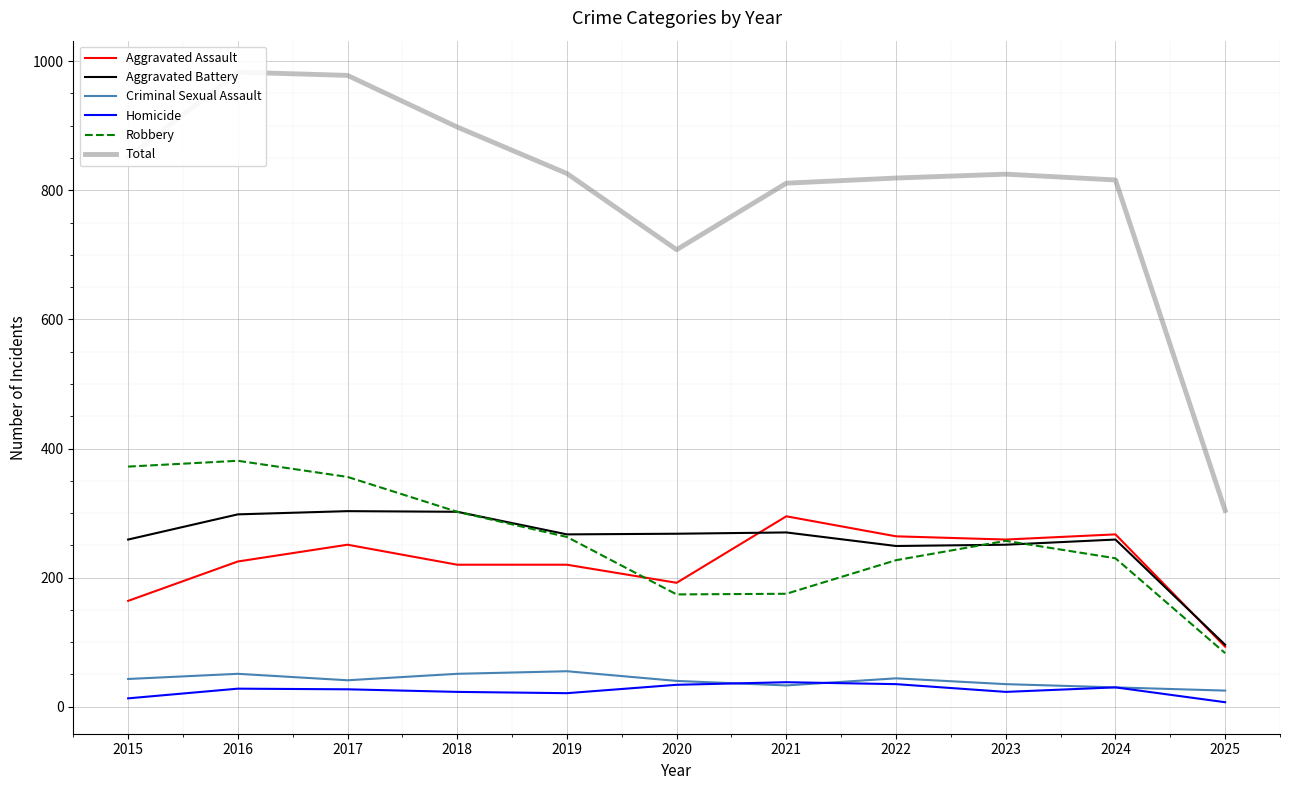

Where is the first local minimum for Homicide?

2019